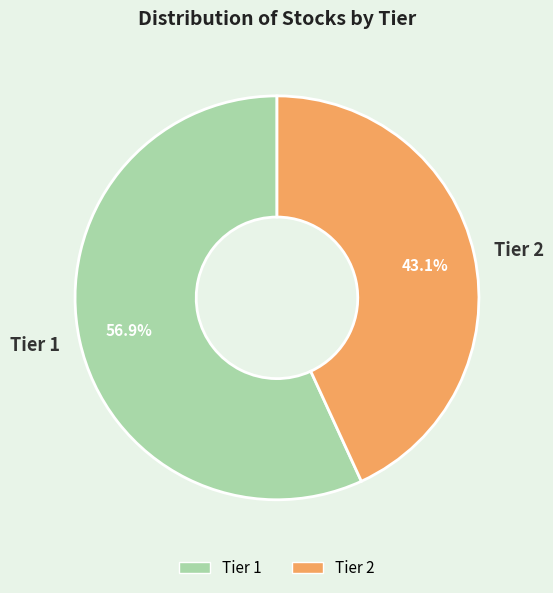

What is the total percentage of Tier 2 and Tier 1?

100.0%